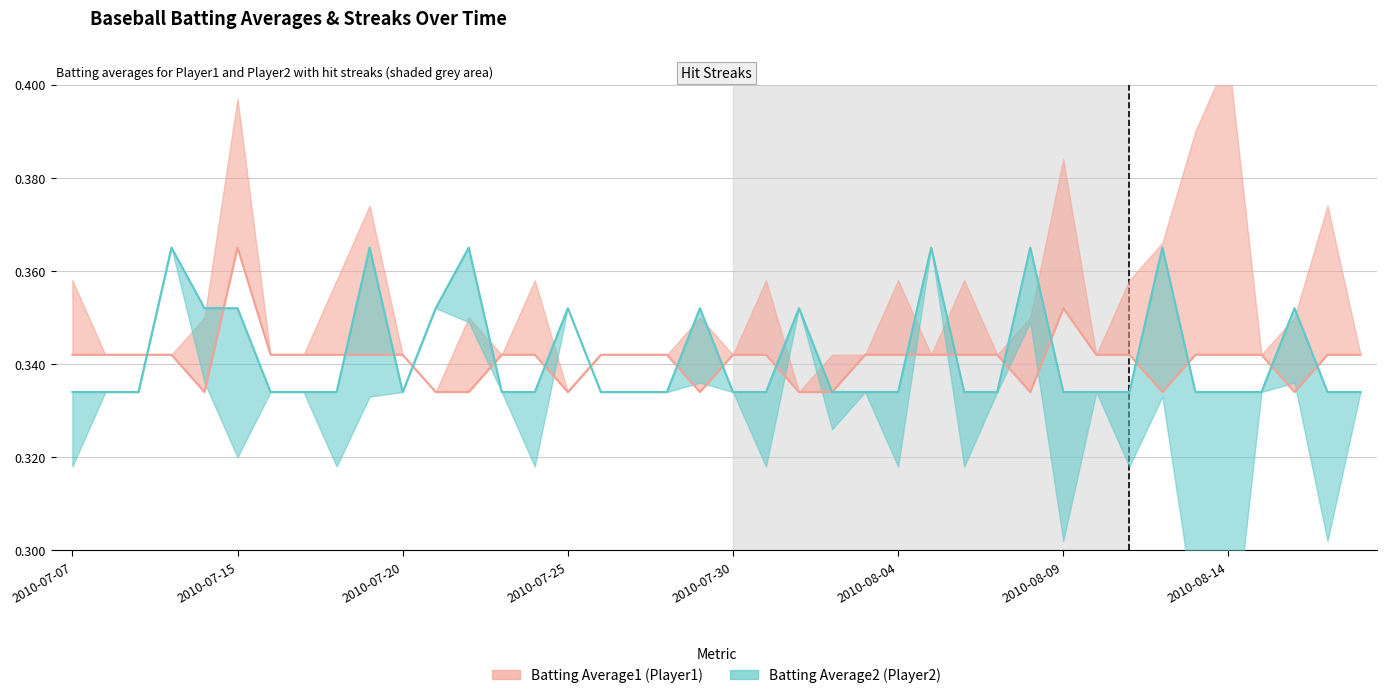

Between 2010-07-23 and 2010-07-26, which series saw the biggest shift?

Batting Average1